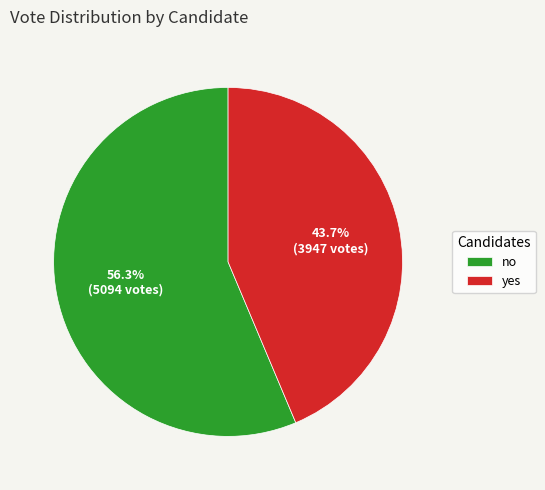

To the nearest percent, what portion does yes represent?

44%